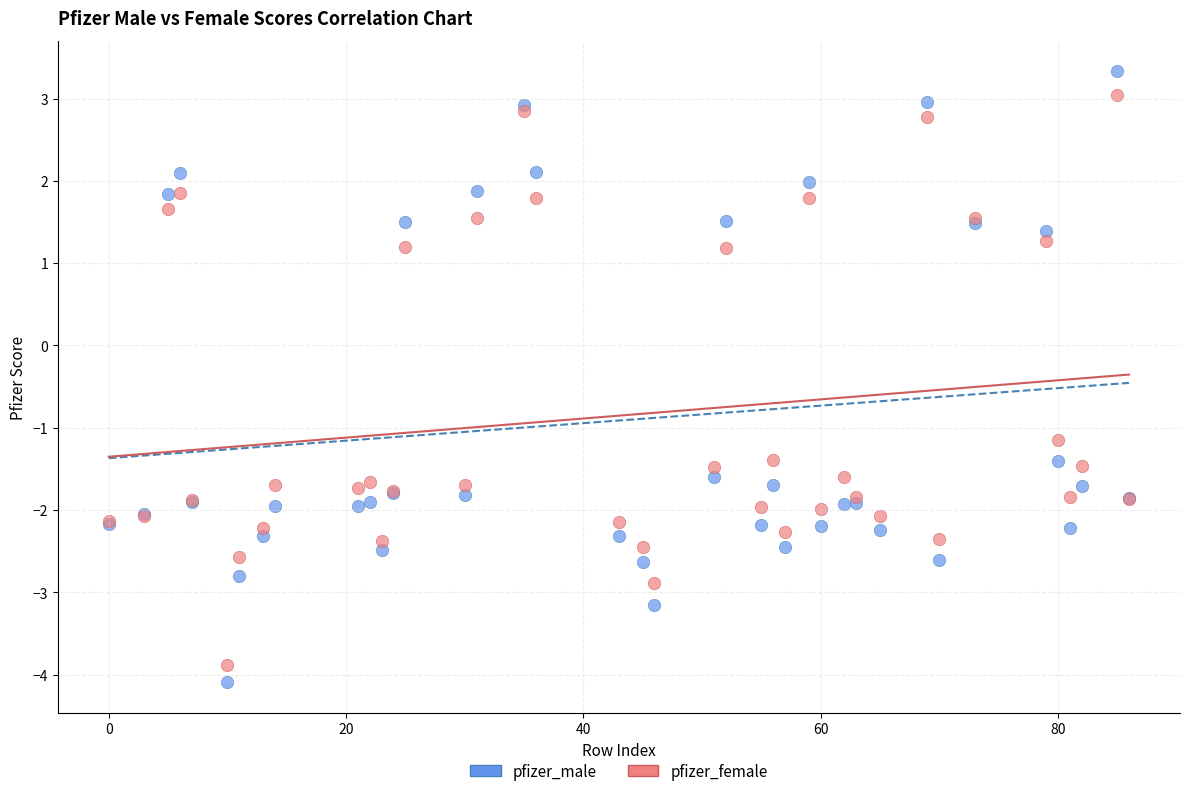

Which series has the largest Y range (max minus min)?

pfizer_male